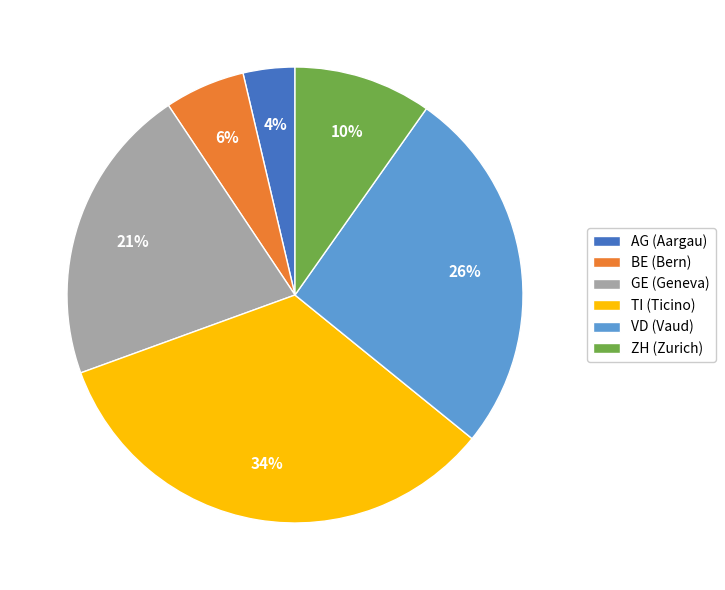

Combined, do ZH (Zurich) and TI (Ticino) account for over 50%?

No